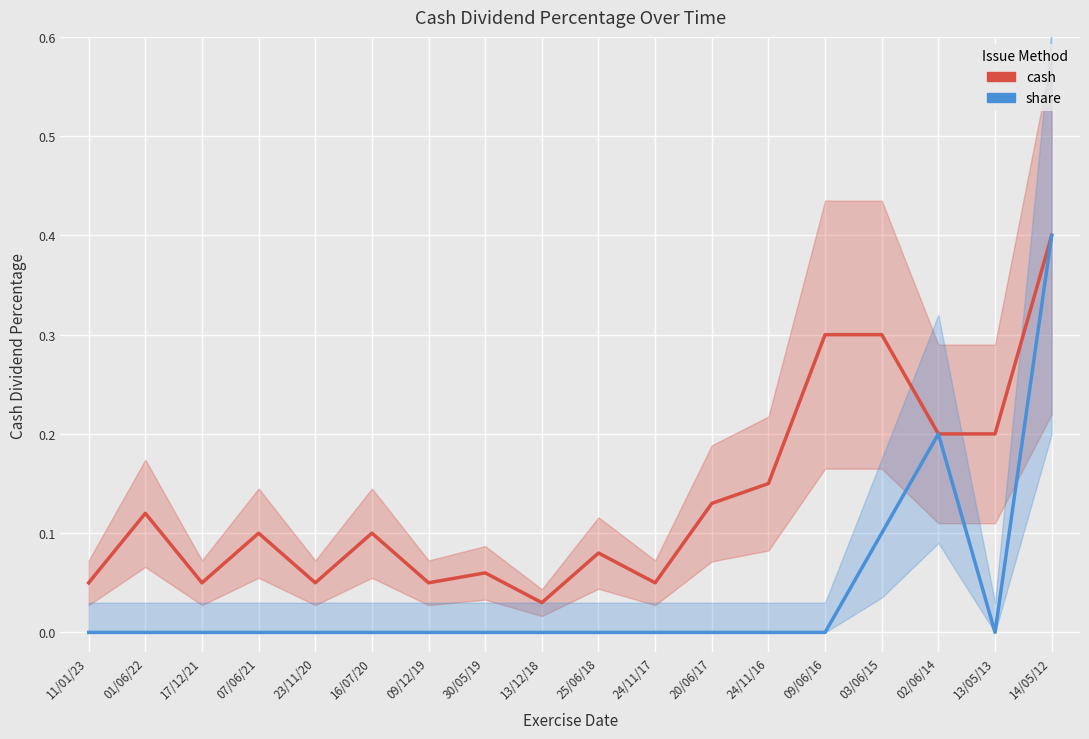

What is the label of the 10th point from the right?

13/12/18